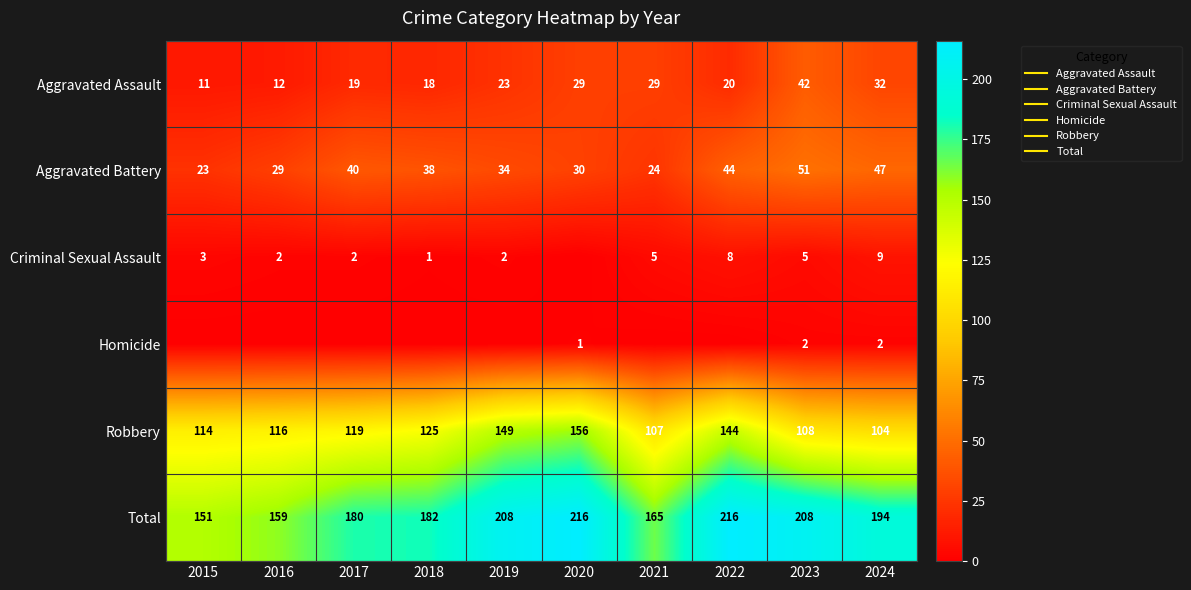

List the series in order of their peak value, highest first.

Total, Robbery, Aggravated Battery, Aggravated Assault, Criminal Sexual Assault, Homicide